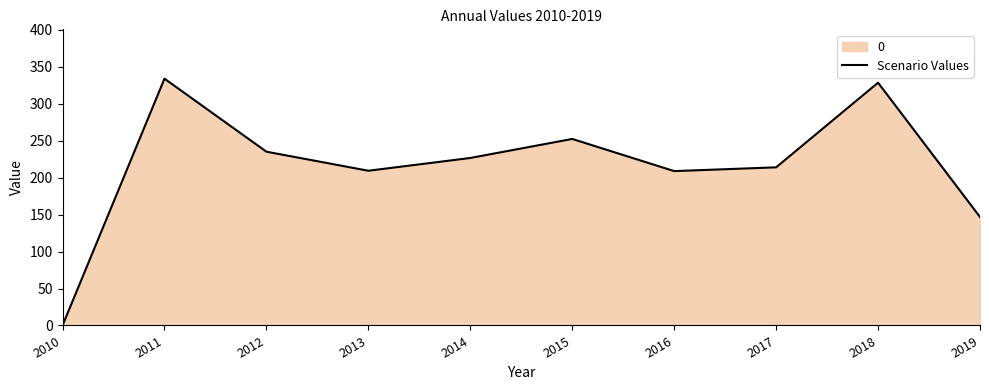

The value at 2019 is 43.9. True or false?

False